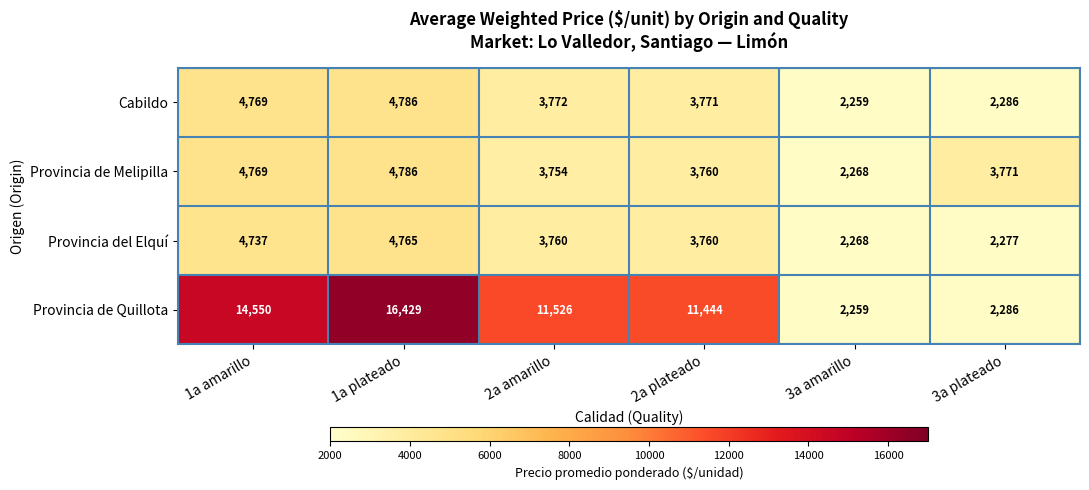

What is the total value across all series at 3a plateado?

10620